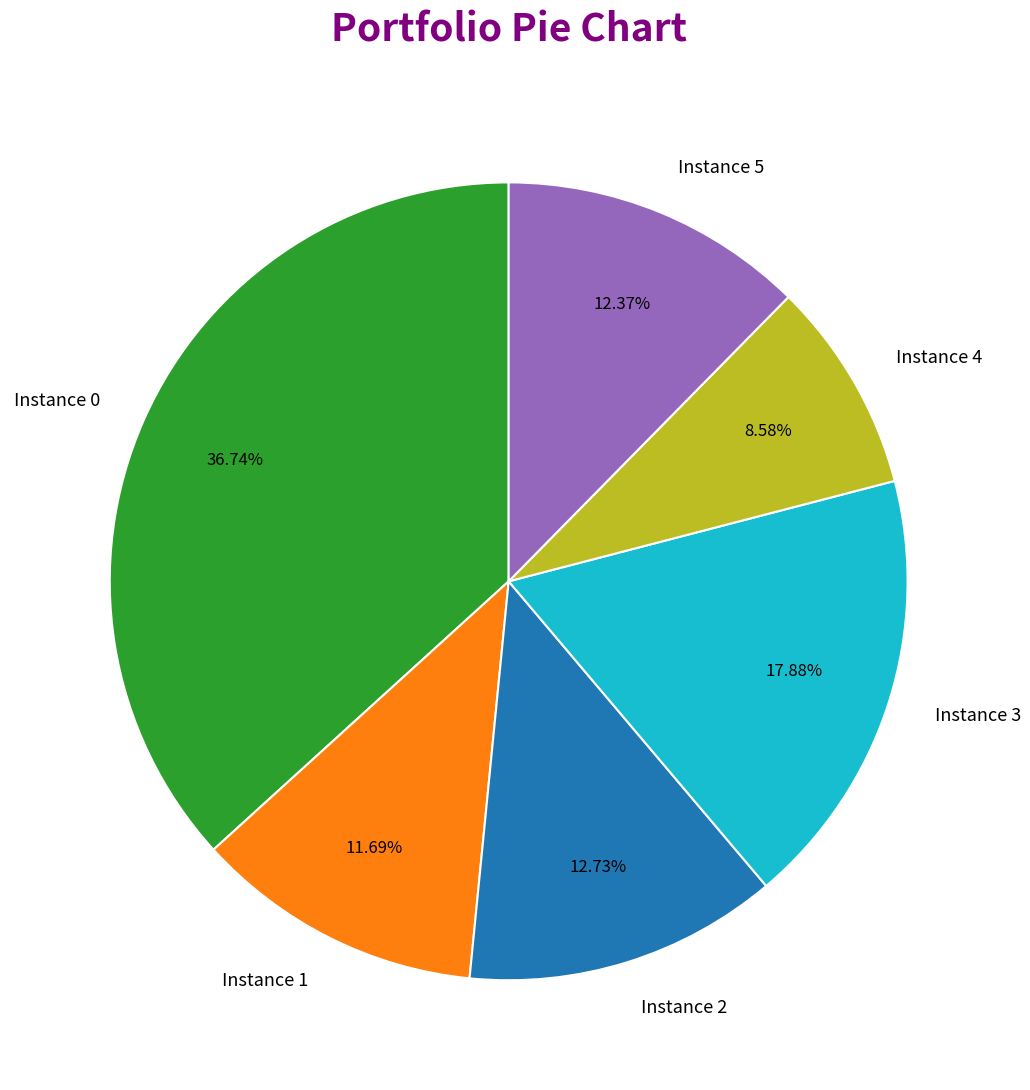

Which has a higher value, Instance 0 or Instance 3?

Instance 0